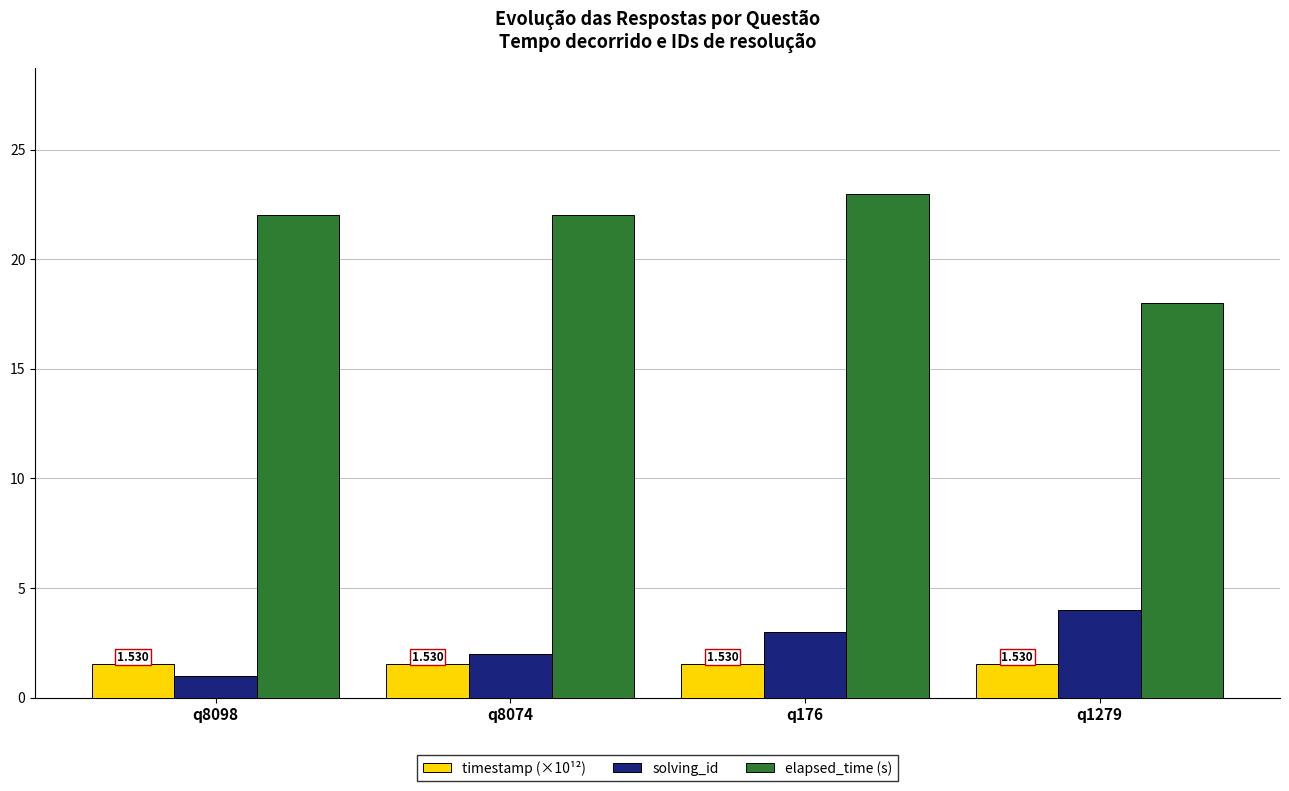

Which series has the largest range (max minus min)?

elapsed_time (s)